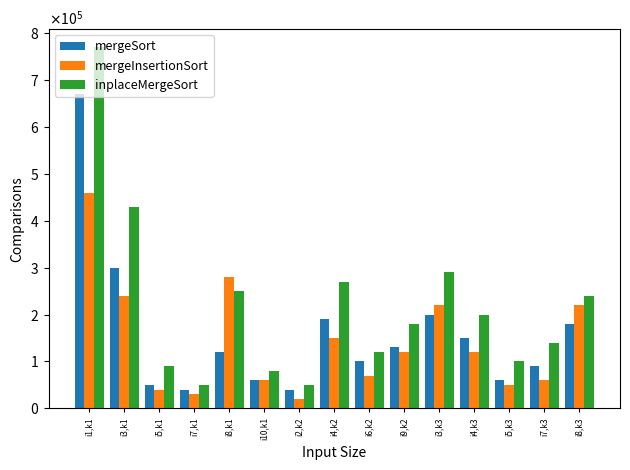

Are the bars horizontal?

No